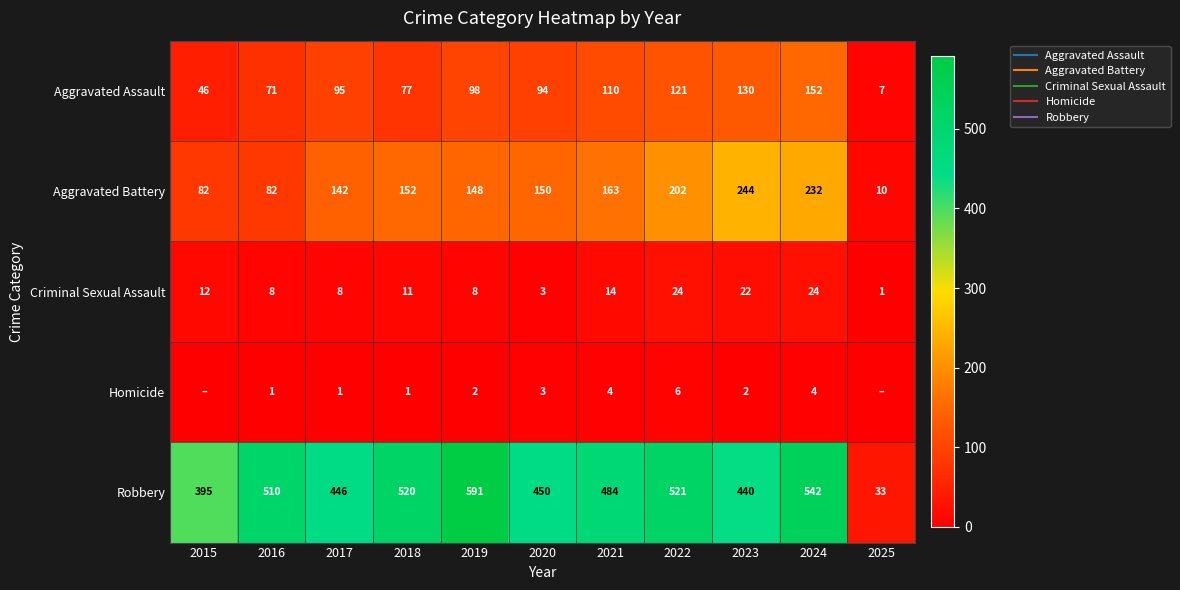

At which label is Aggravated Battery closest to 127?

2017